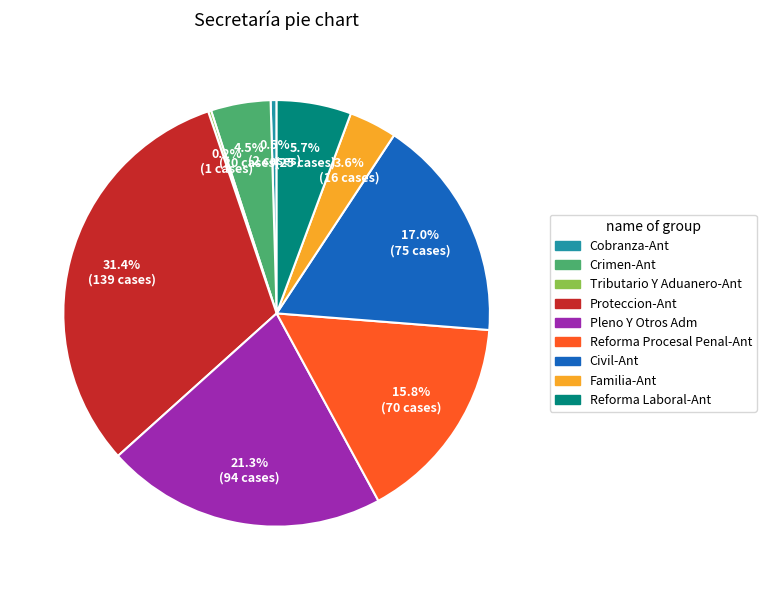

Which slice is the largest?

Proteccion-Ant